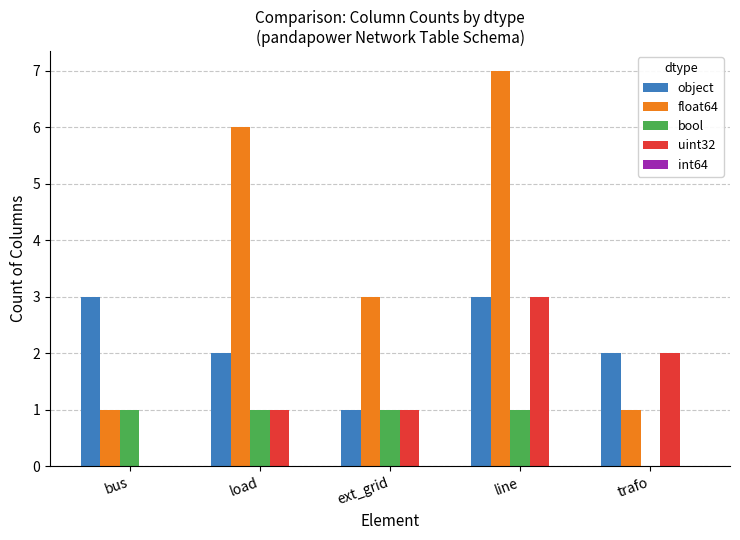

Between line and trafo, which series saw the biggest shift?

float64